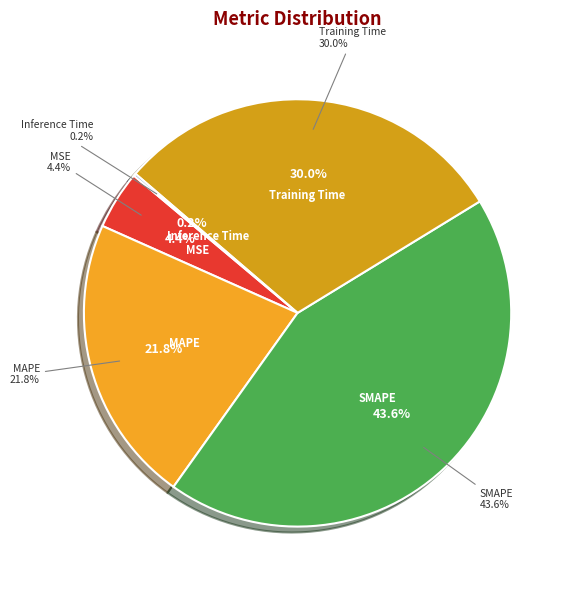

Is it true that MSE is 1% of the pie?

False